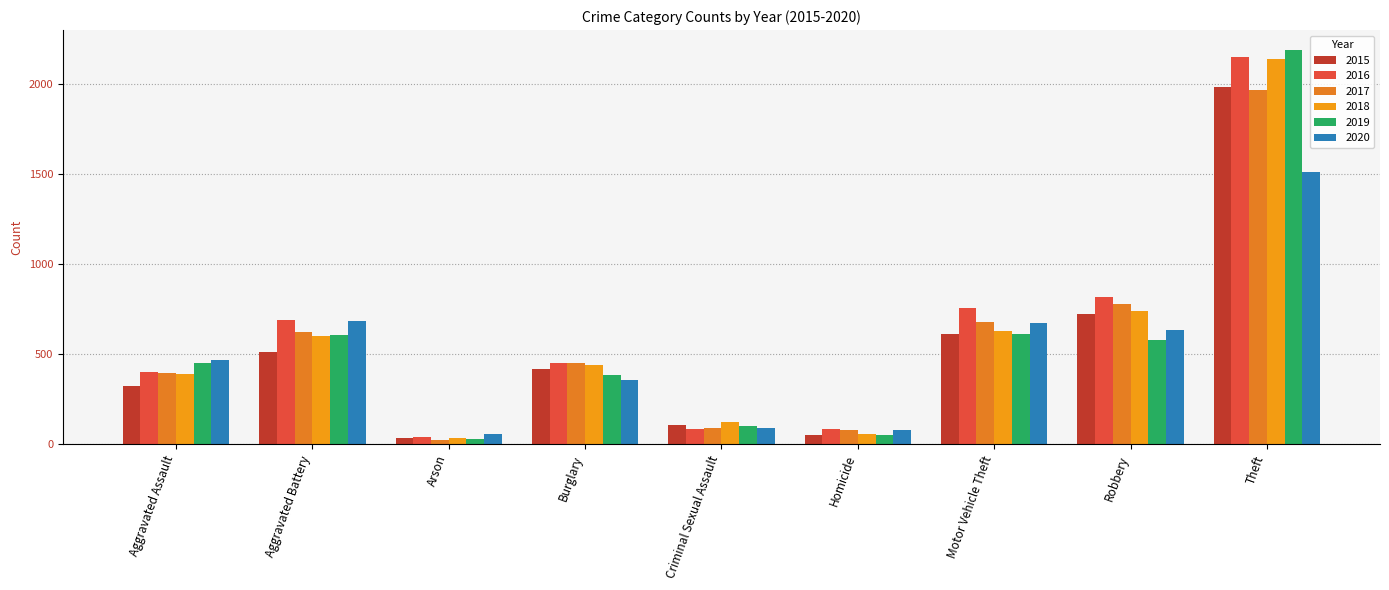

Is it true that 2017 equals 91 at Criminal Sexual Assault?

True